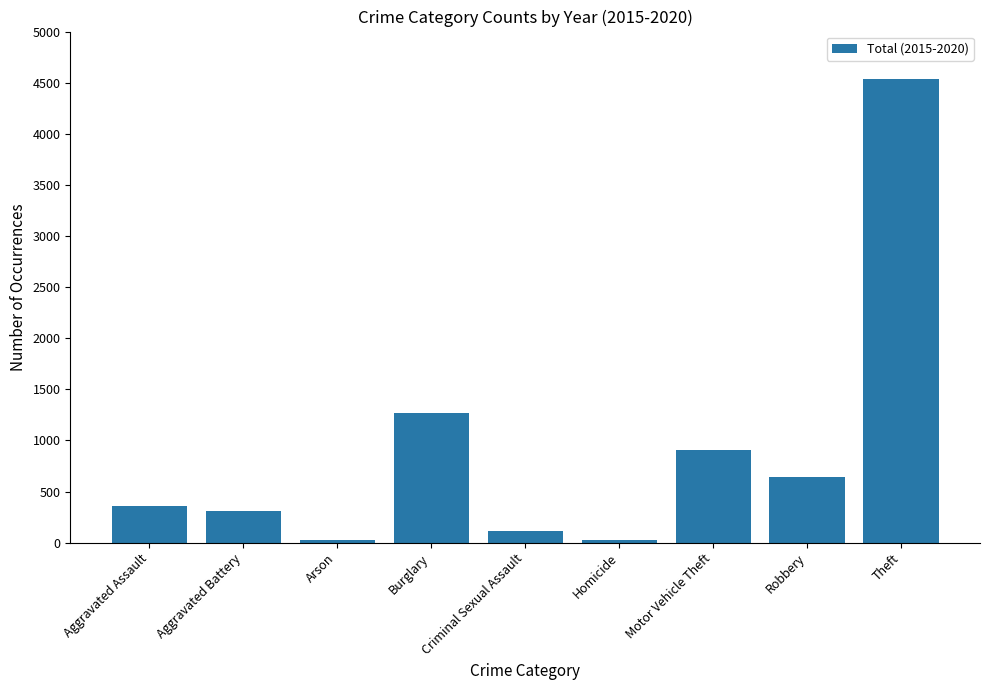

What is the label of the 4th bar from the left?

Burglary